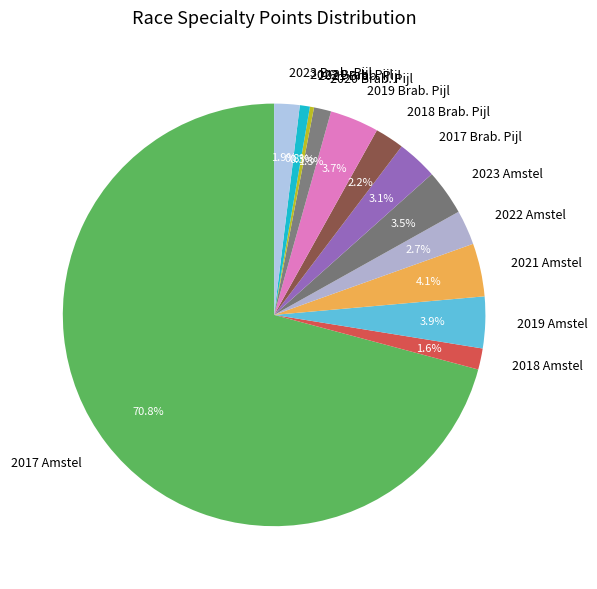

What percentage is NOT represented by 2018 Brab. Pijl?

97.8%